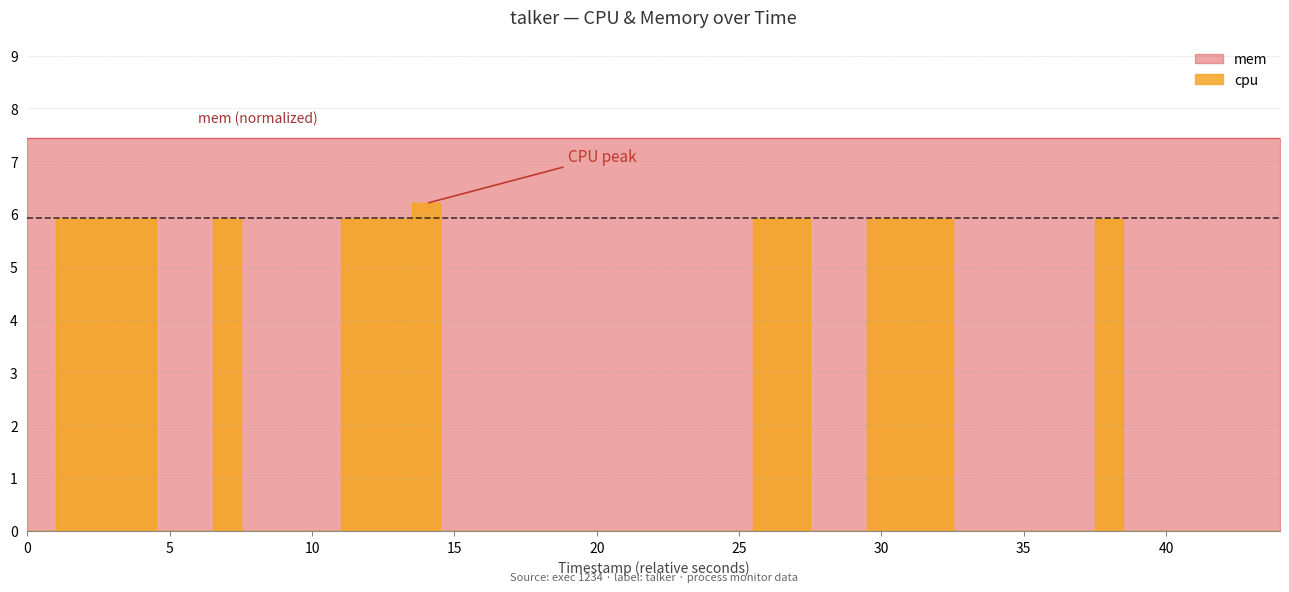

How many interior local peaks (higher than both neighbors) does the data have?

3